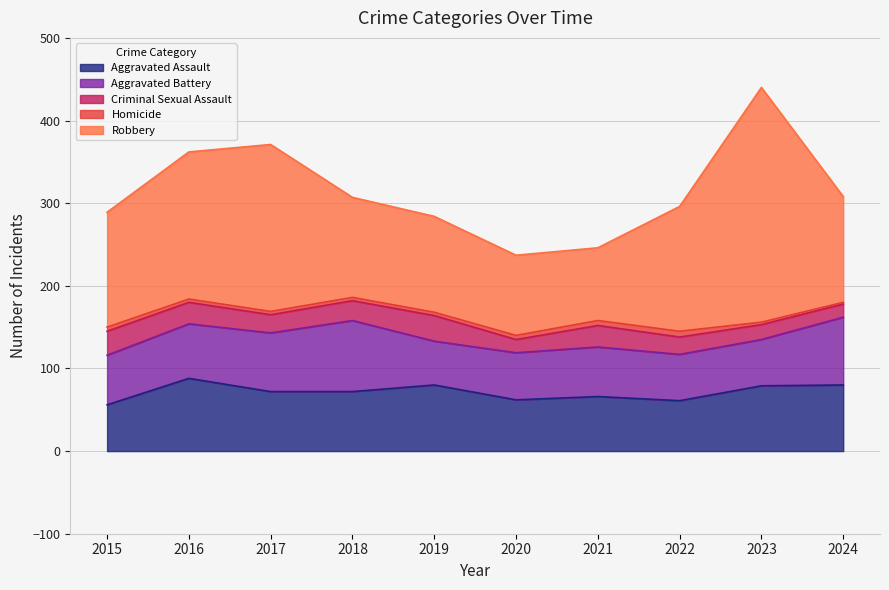

Which category has the lowest value in the Aggravated Assault series?

2015